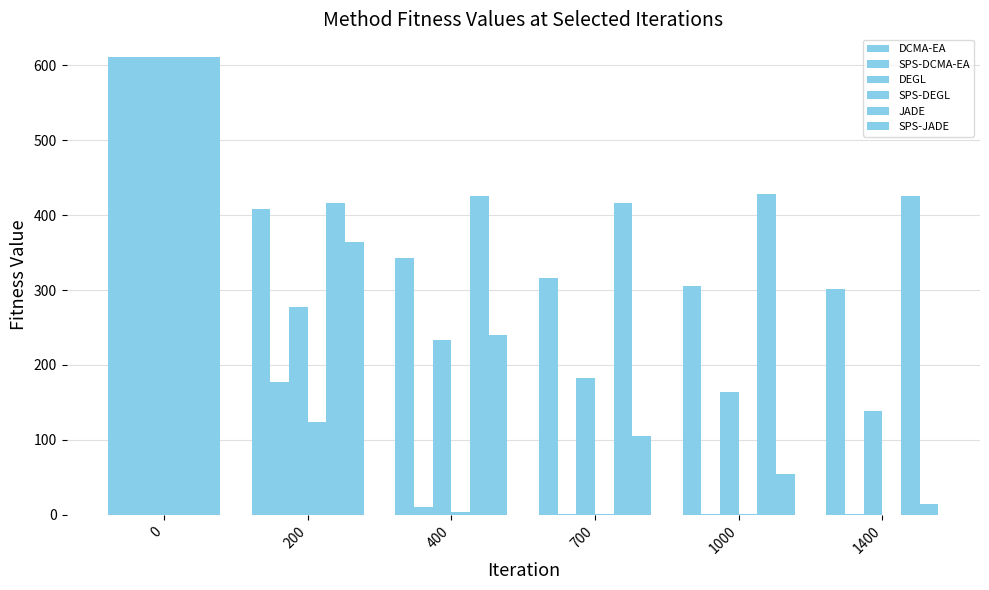

What is the approximate value of SPS-JADE at 0?

610.5